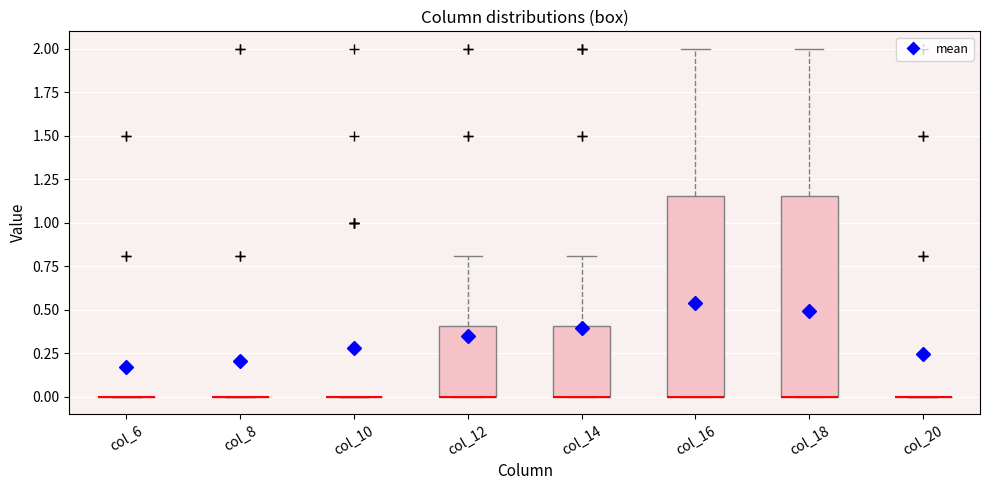

Reading left to right, transcribe this box plot: for each box, give where its median line is, the range the box spans, and where its two whiskers end, as read against the y-axis. The values are not printed on the chart, so give them approximately, as read against the axis.

col_6: box collapsed to a line at 0.00, whiskers 0.00 to 0.00
col_8: box collapsed to a line at 0.00, whiskers 0.00 to 0.00
col_10: box collapsed to a line at 0.00, whiskers 0.00 to 0.00
col_12: median 0.00 (drawn on the box's lower edge), box 0.00 to 0.40, whiskers 0.00 to 0.80
col_14: median 0.00 (drawn on the box's lower edge), box 0.00 to 0.40, whiskers 0.00 to 0.80
col_16: median 0.00 (drawn on the box's lower edge), box 0.00 to 1.15, whiskers 0.00 to 2.00
col_18: median 0.00 (drawn on the box's lower edge), box 0.00 to 1.15, whiskers 0.00 to 2.00
col_20: box collapsed to a line at 0.00, whiskers 0.00 to 0.00